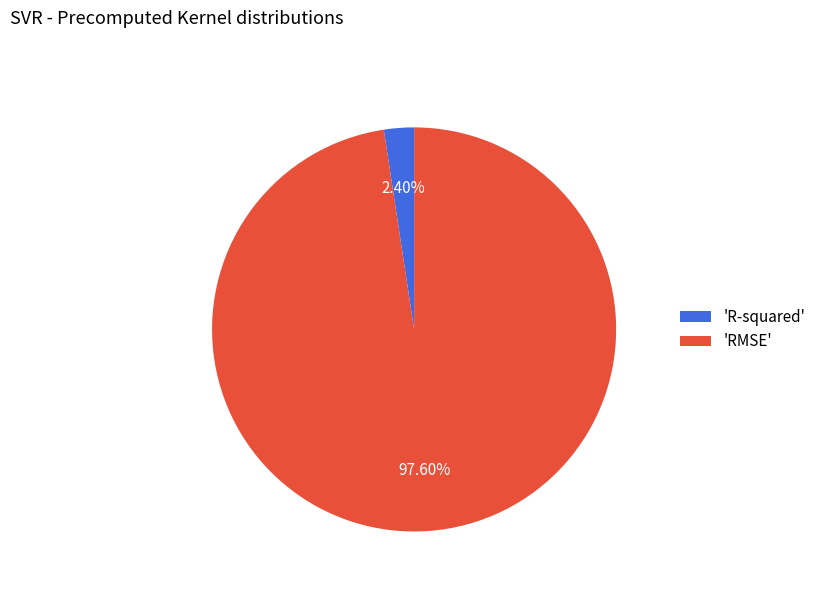

Which has a higher value, 'RMSE' or 'R-squared'?

'RMSE'